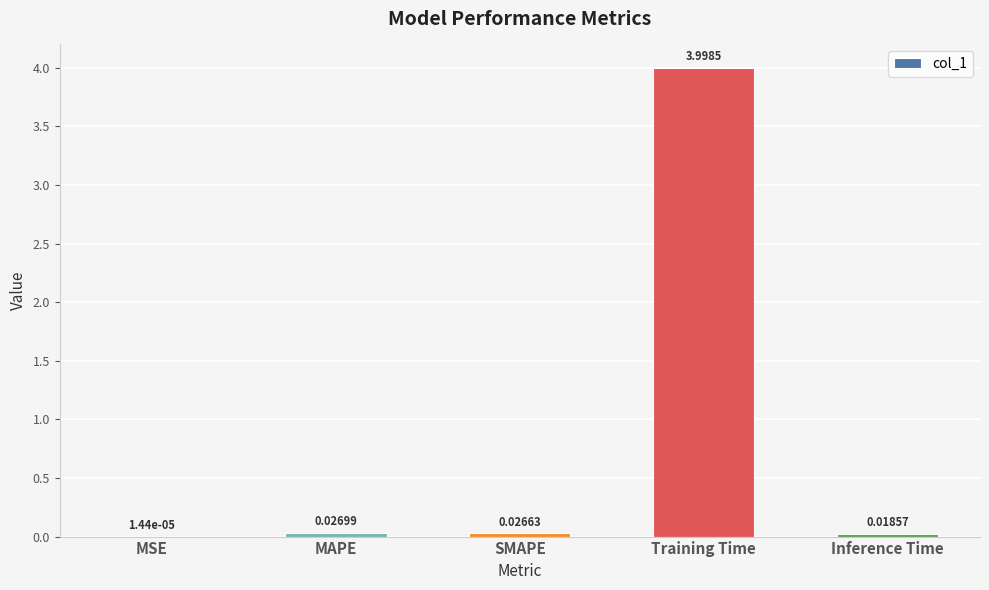

What is the sum of all values?

4.1